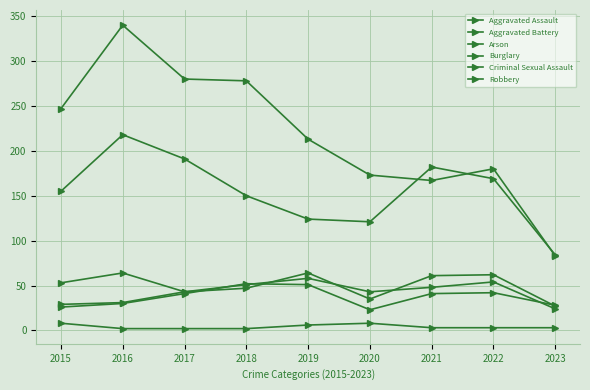

What is the value of the Aggravated Assault point at the 5th from the left?

58